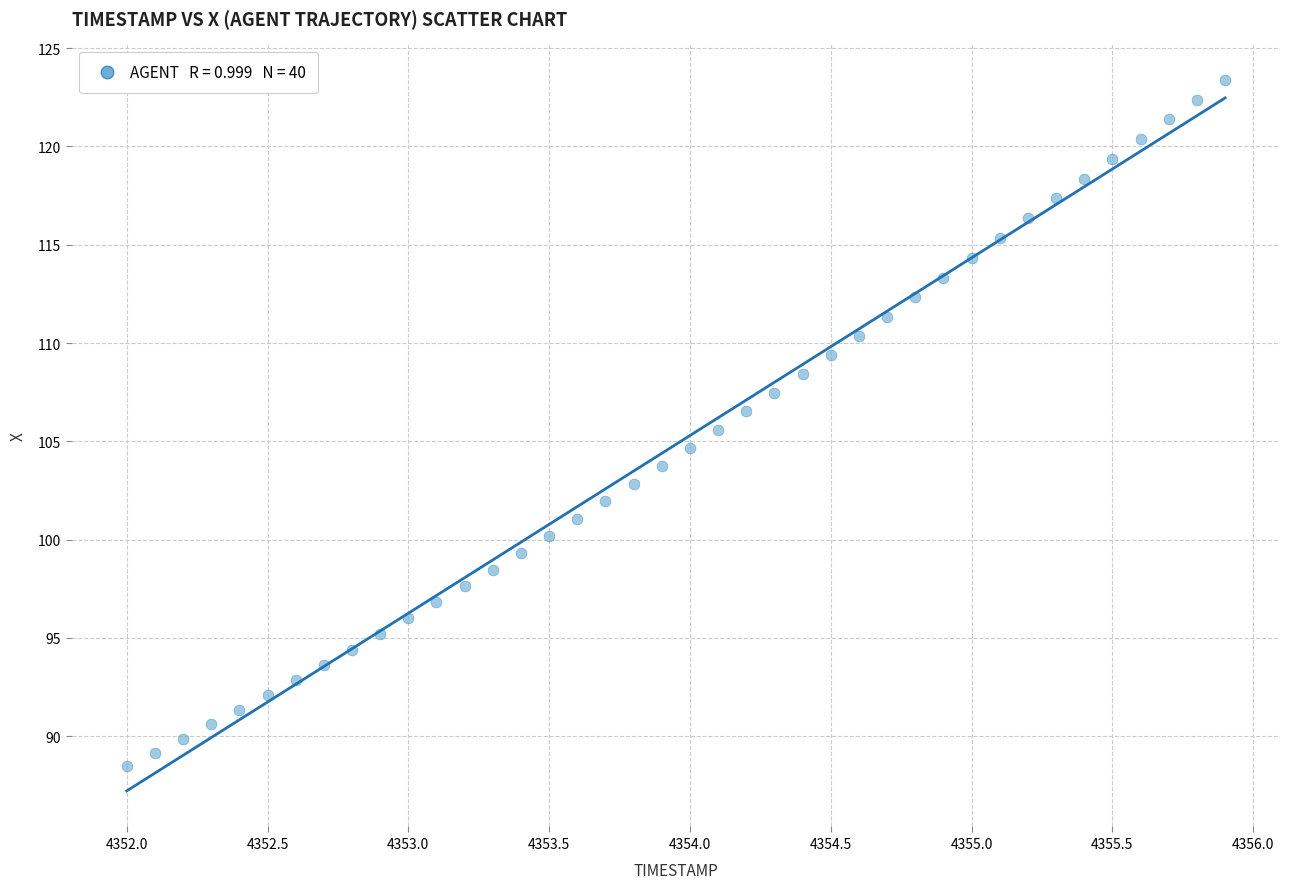

What is the range of X values (max minus min)?

3.9